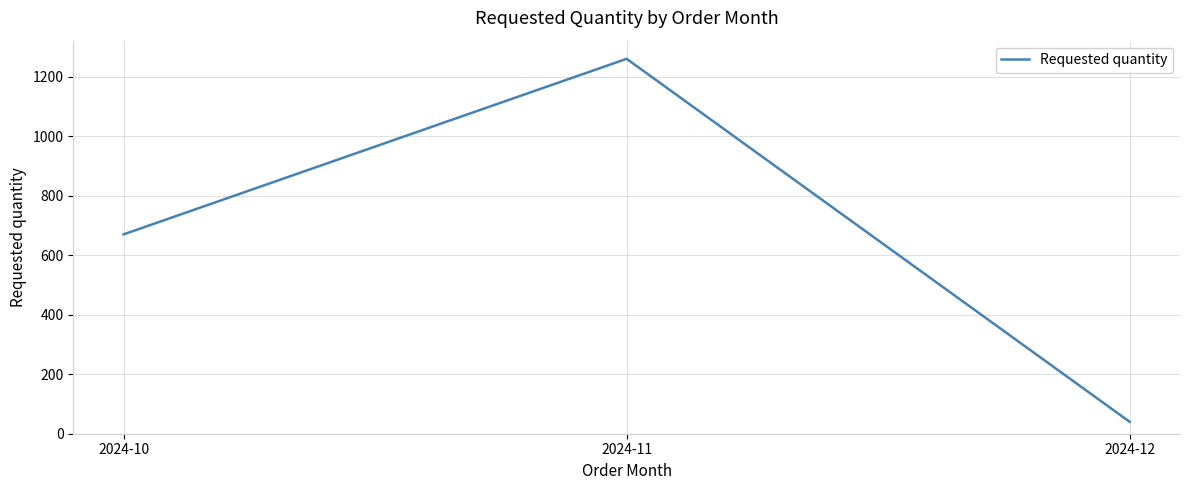

The value at 2024-11 is 412. True or false?

False